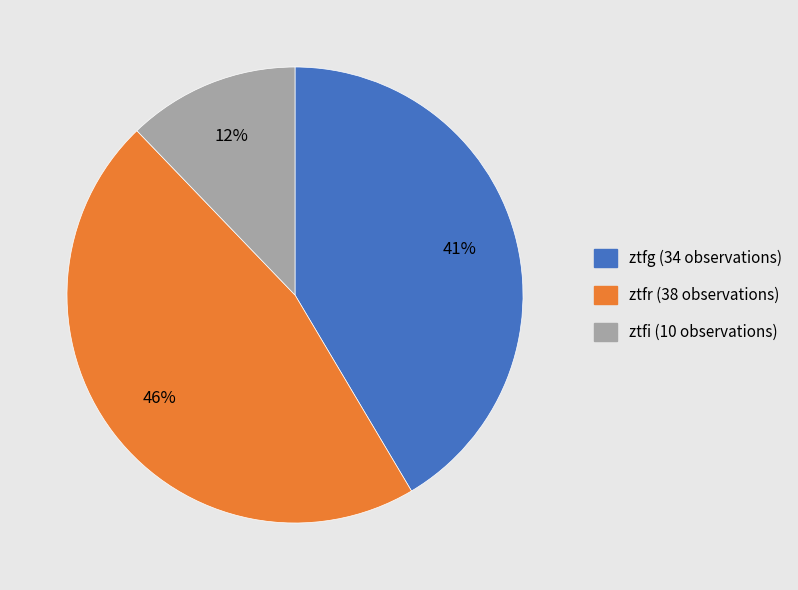

Count the number of slices in the pie.

3